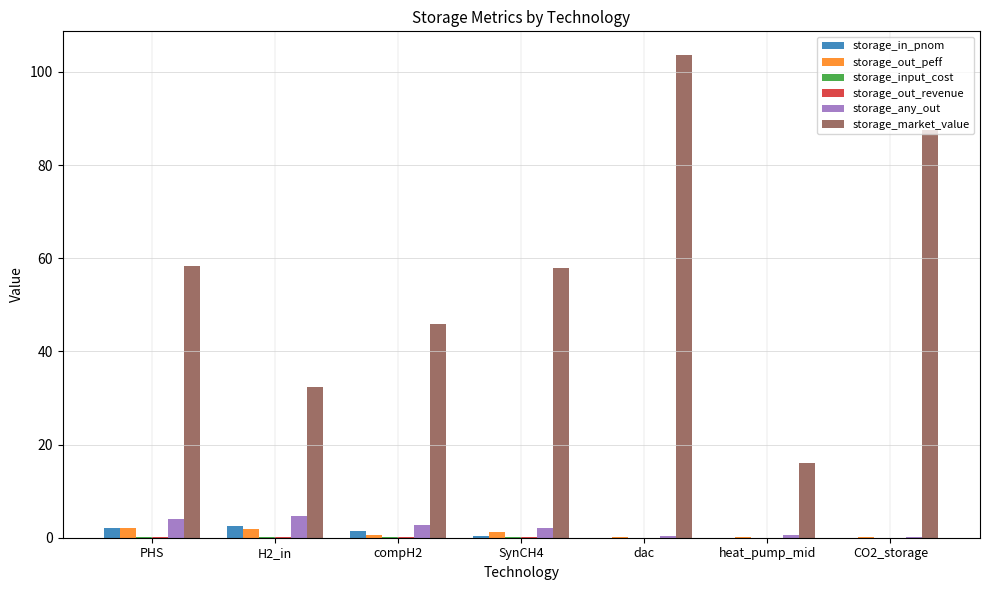

Which category has the highest value across all series?

dac